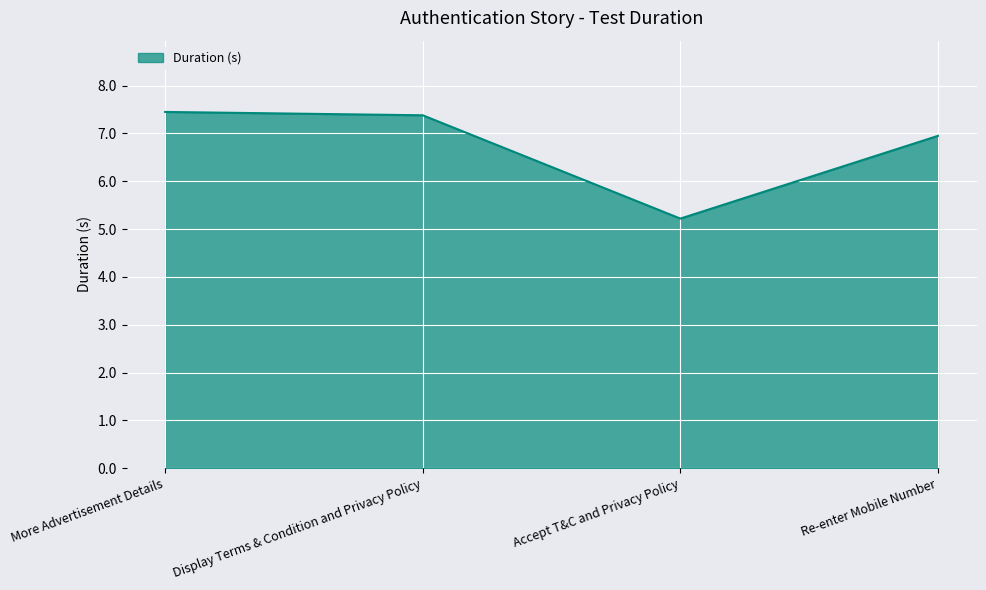

Which has a higher value, Re-enter Mobile Number or More Advertisement Details?

More Advertisement Details